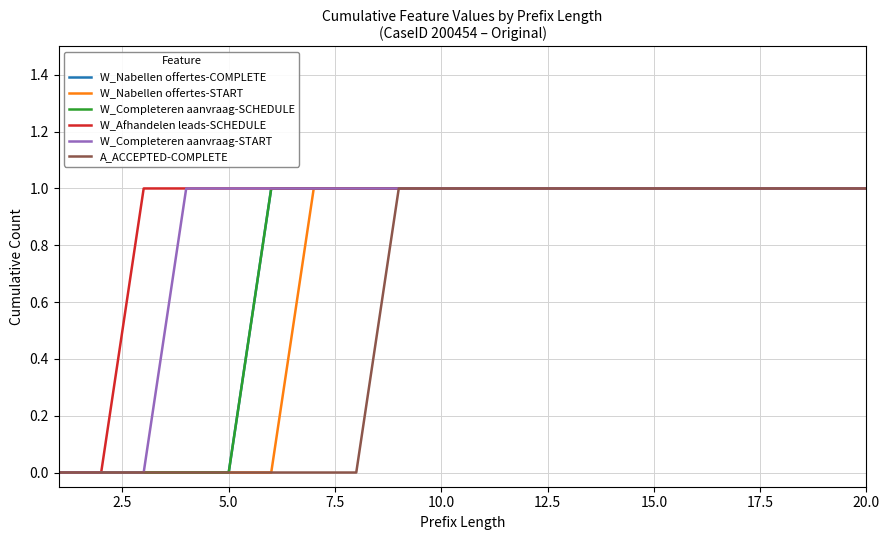

What is the difference between the second highest and minimum values in the W_Nabellen offertes-COMPLETE series?

1